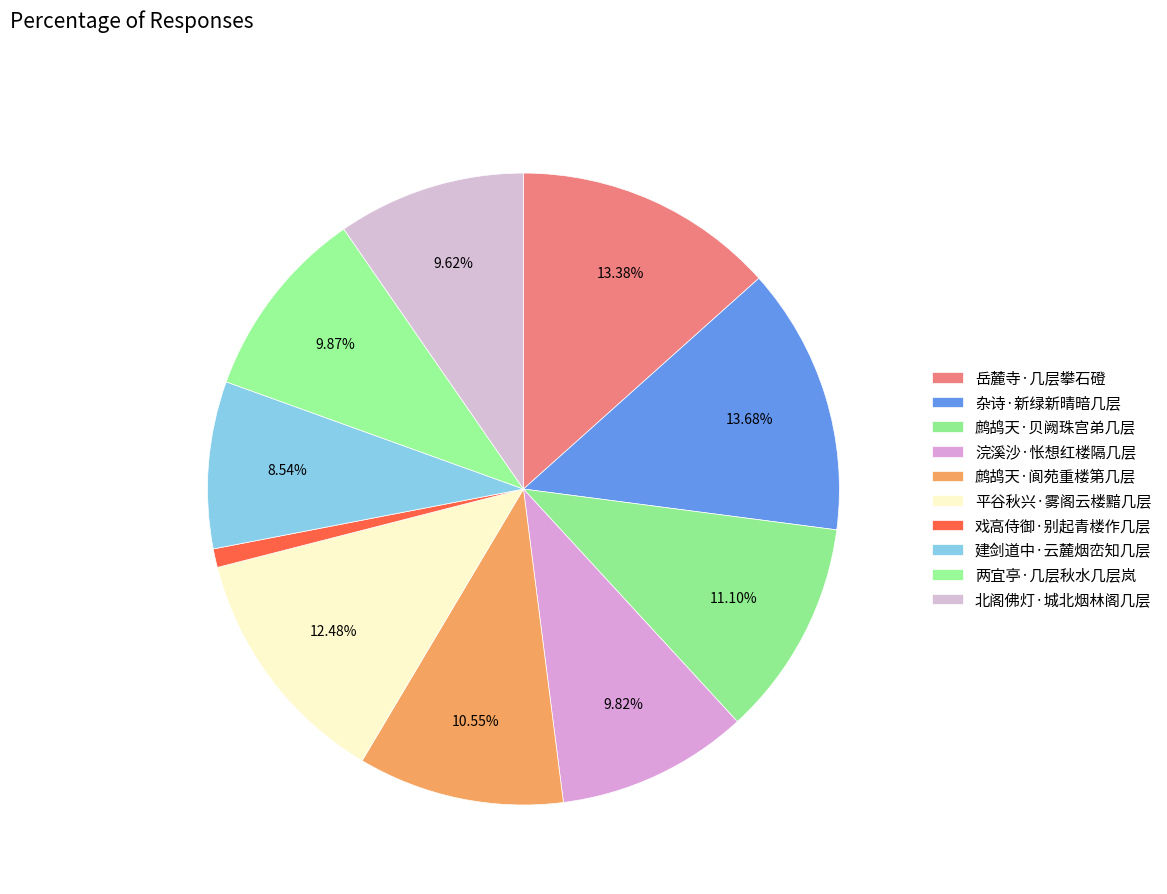

How many slices are in this pie chart?

10